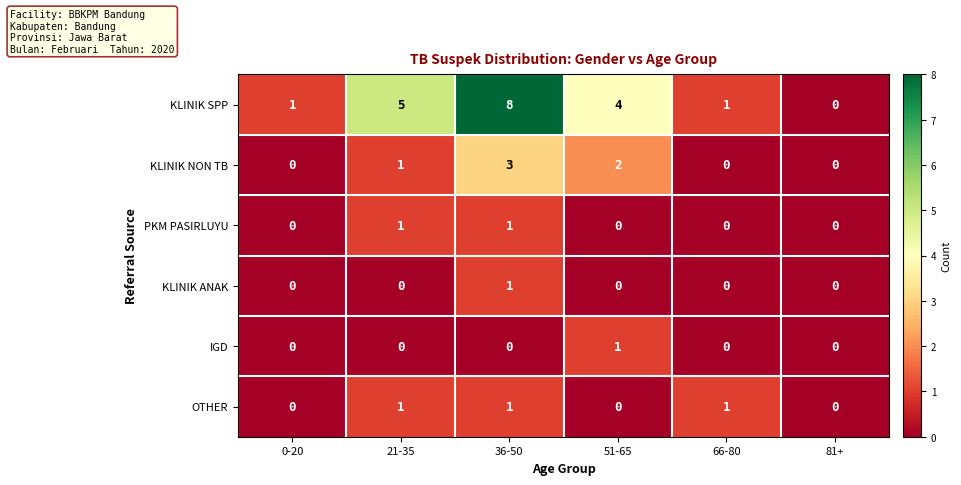

Count the IGD values in the range 0 to 1.

6